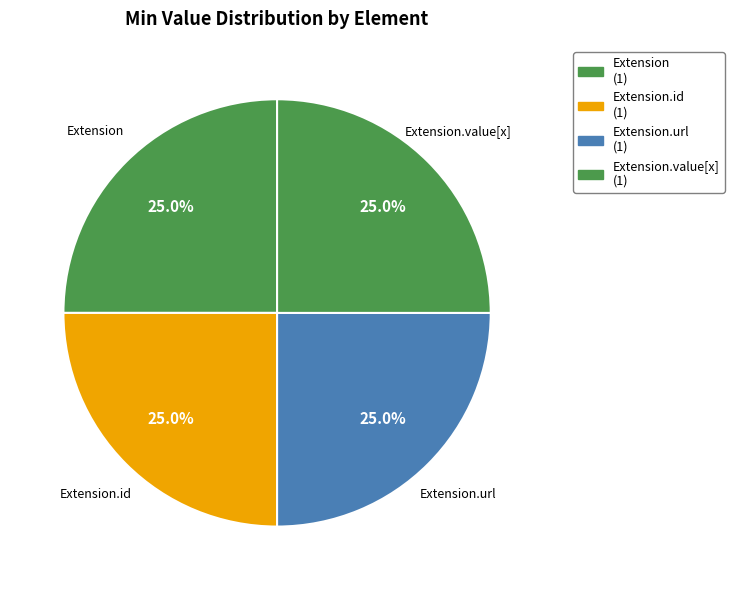

How many slices are in this pie chart?

4